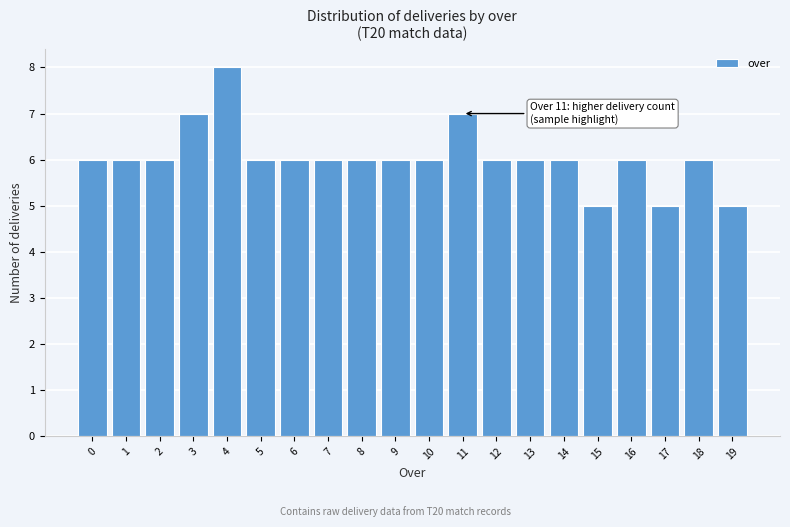

Reading left to right, what are all the values shown in this chart?

0=6	1=6	2=6	3=7	4=8	5=6	6=6	7=6	8=6	9=6	10=6	11=7	12=6	13=6	14=6	15=5	16=6	17=5	18=6	19=5